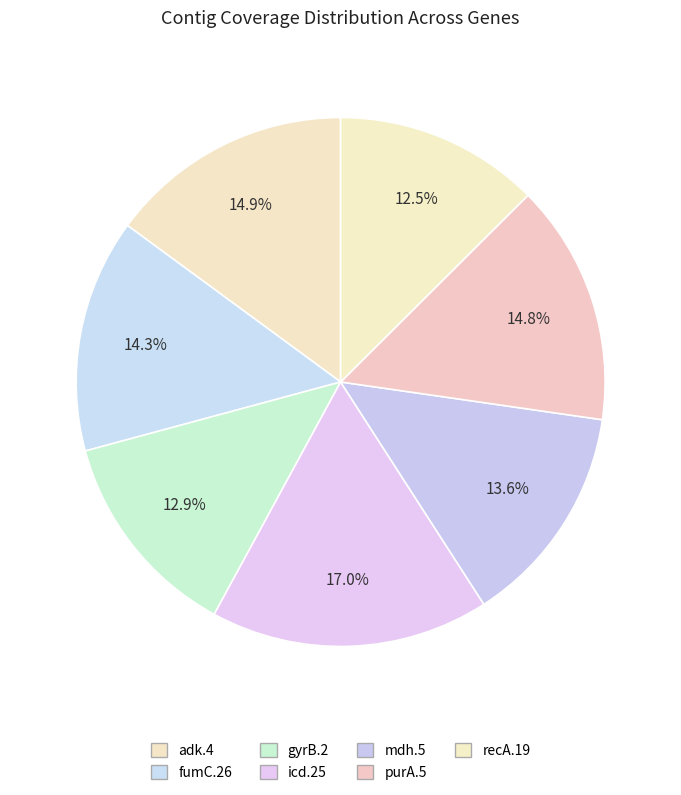

Rank the categories by value from lowest to highest.

recA.19, gyrB.2, mdh.5, fumC.26, purA.5, adk.4, icd.25